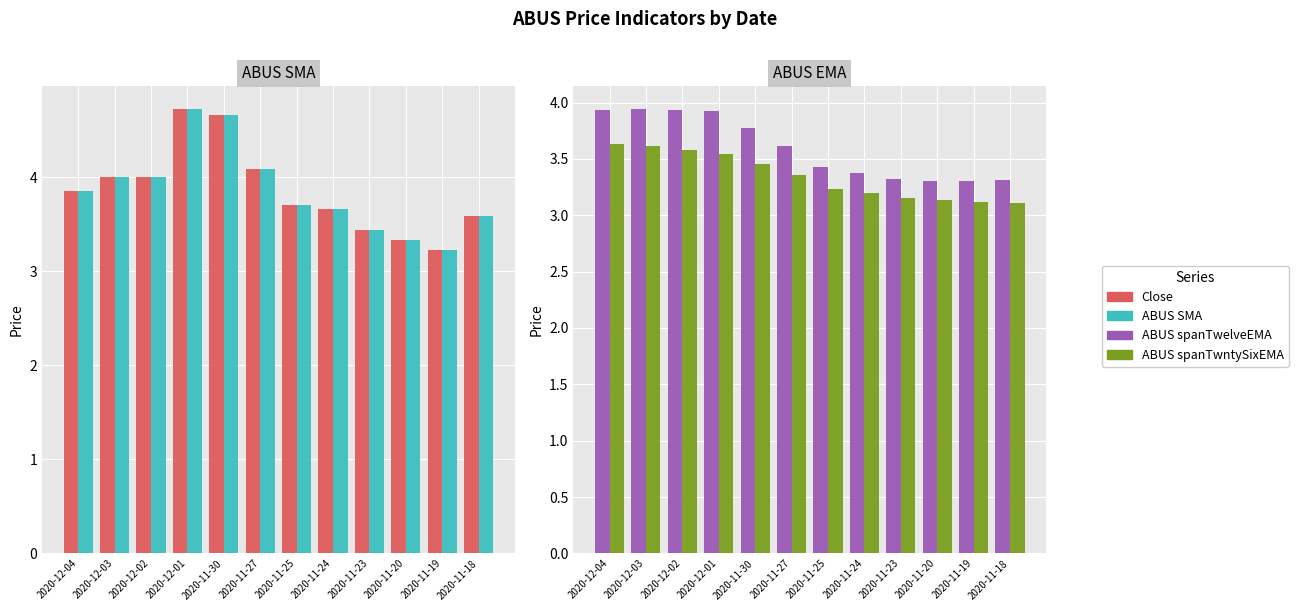

What is the sum of the ABUS spanTwntySixEMA values at 2020-11-19 and 2020-12-01?

6.7